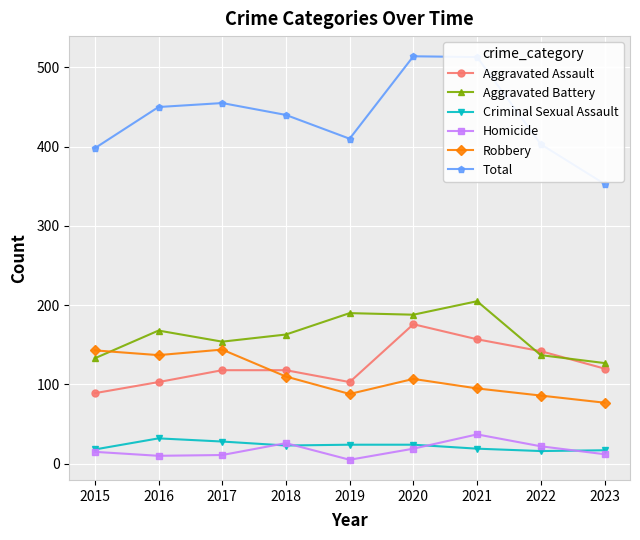

True or false: Criminal Sexual Assault and Robbery cross at least once.

False